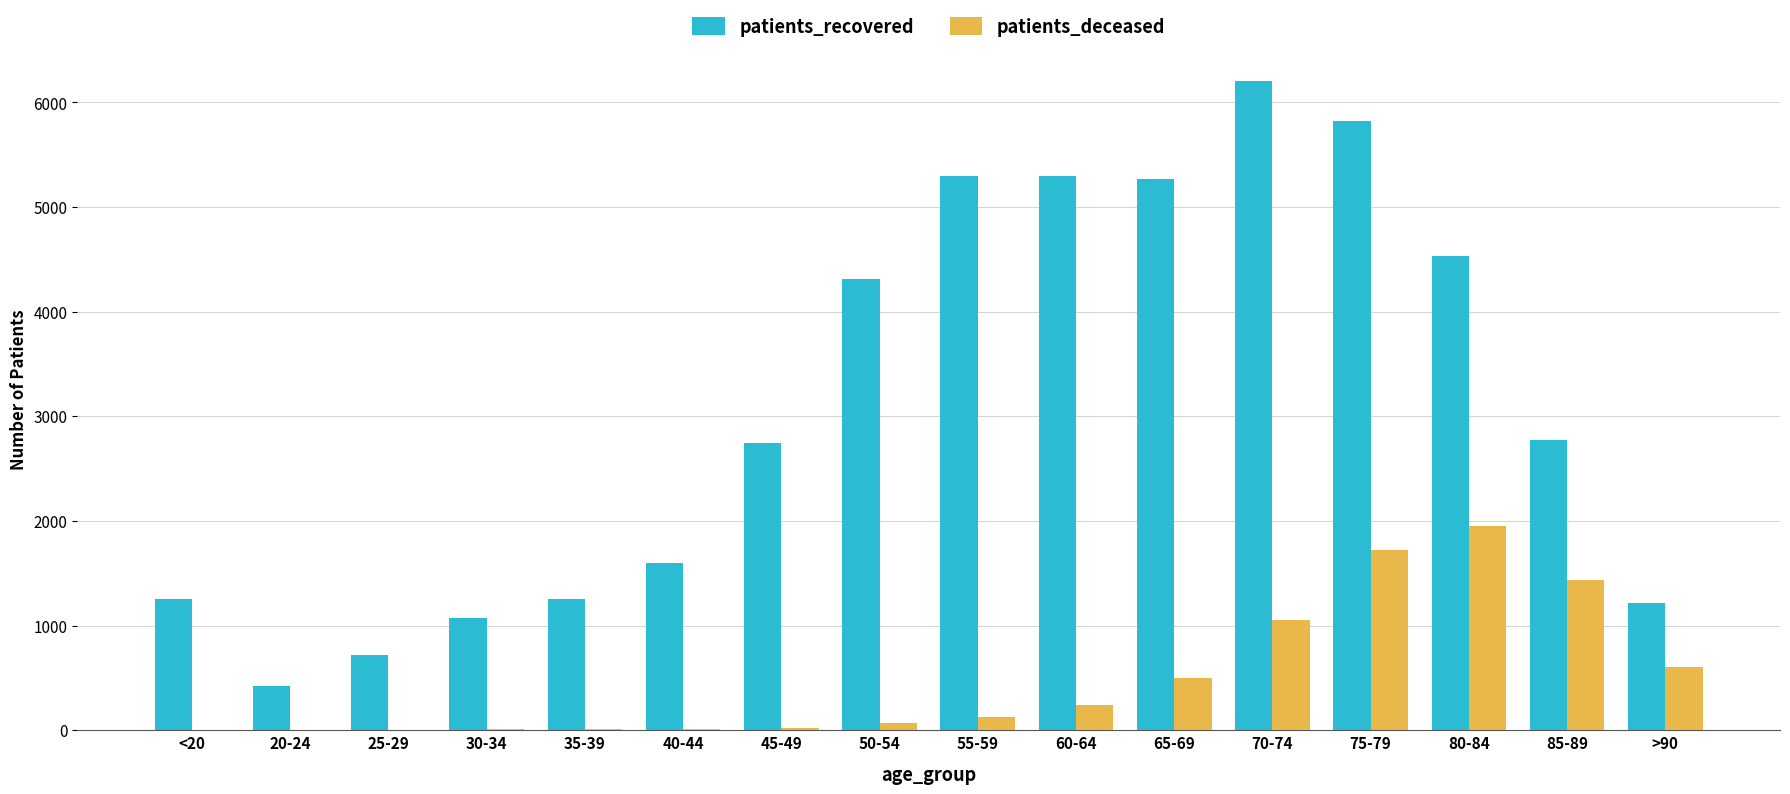

The value of patients_recovered at >90 is 1213. True or false?

True